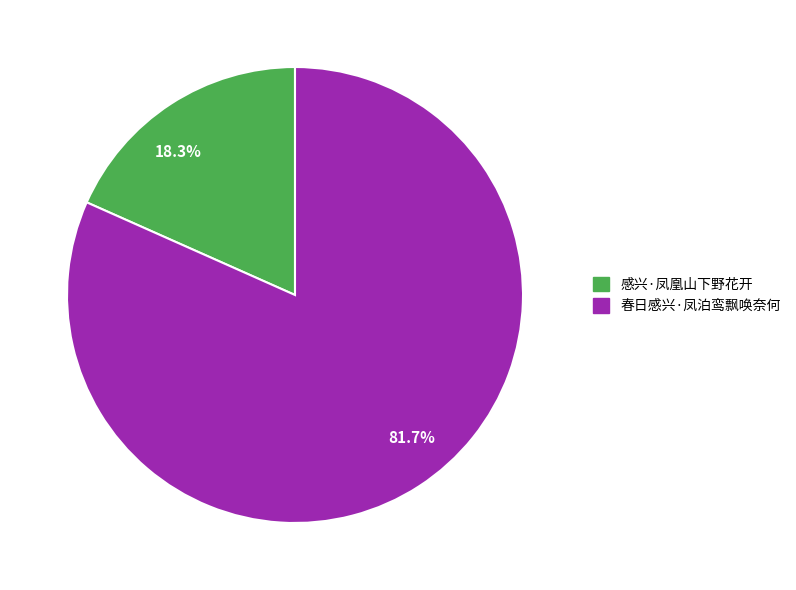

Count the number of slices in the pie.

2